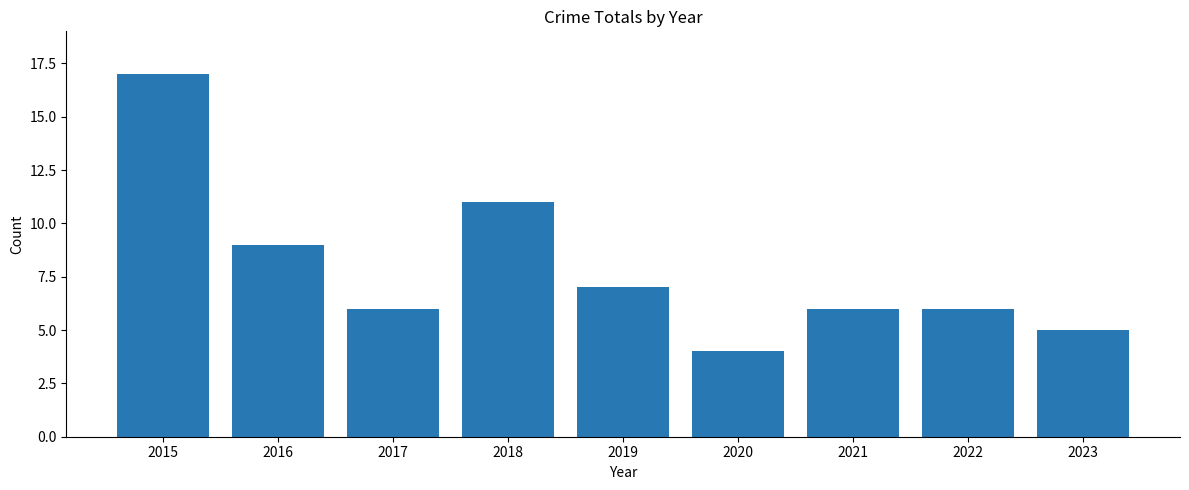

How many distinct data groups are displayed?

1